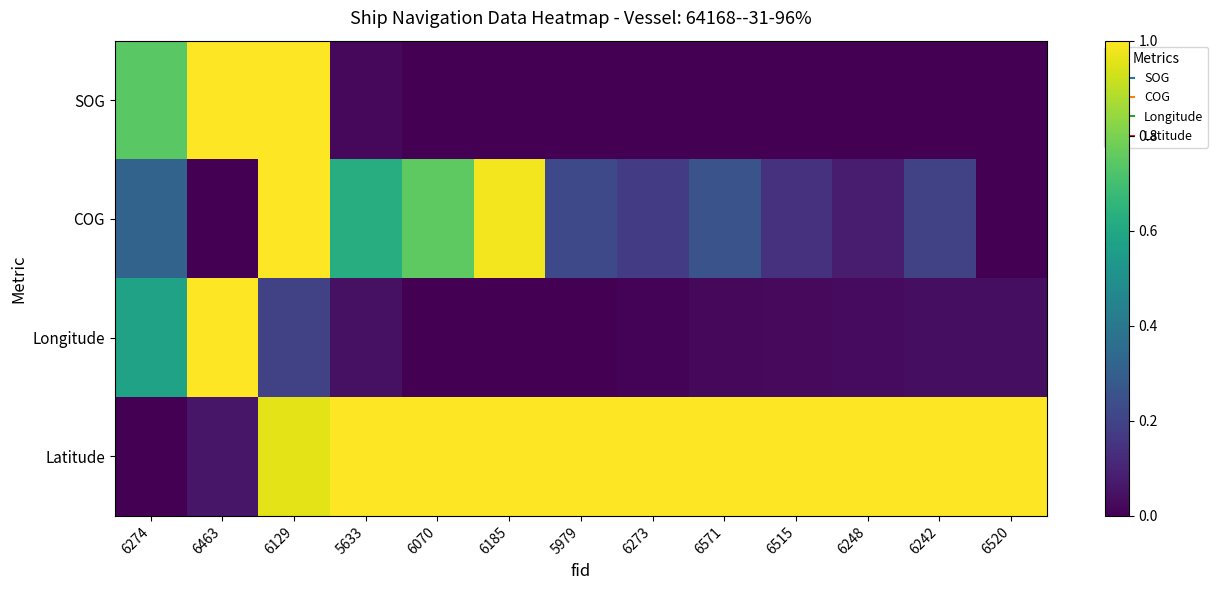

What is the greatest value displayed?

1.0